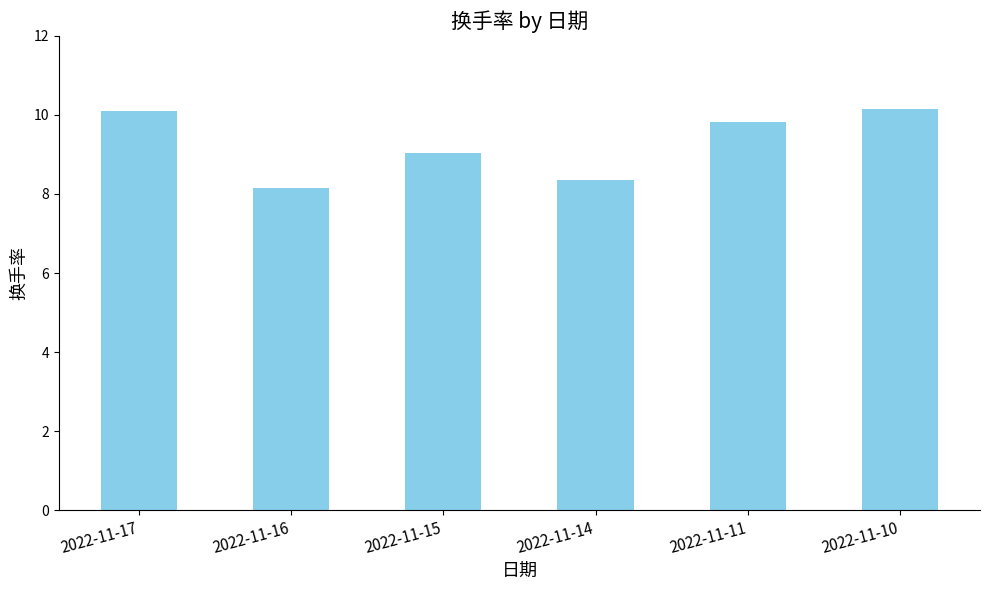

Reading left to right, transcribe all the data shown in this chart.

10.1	8.2	9.0	8.4	9.8	10.1